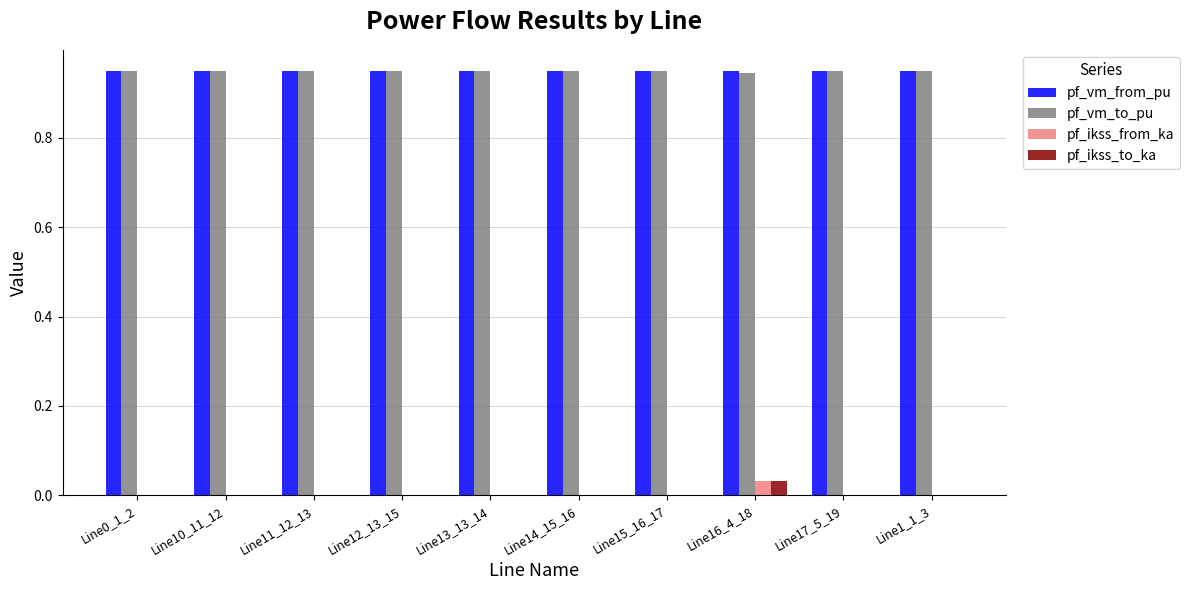

What is the total value across all series at Line10_11_12?

1.9